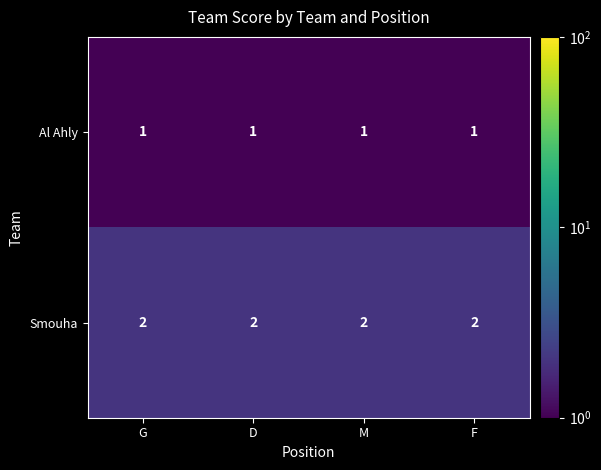

Is the value of Smouha at M greater than the value of Al Ahly at M?

Yes